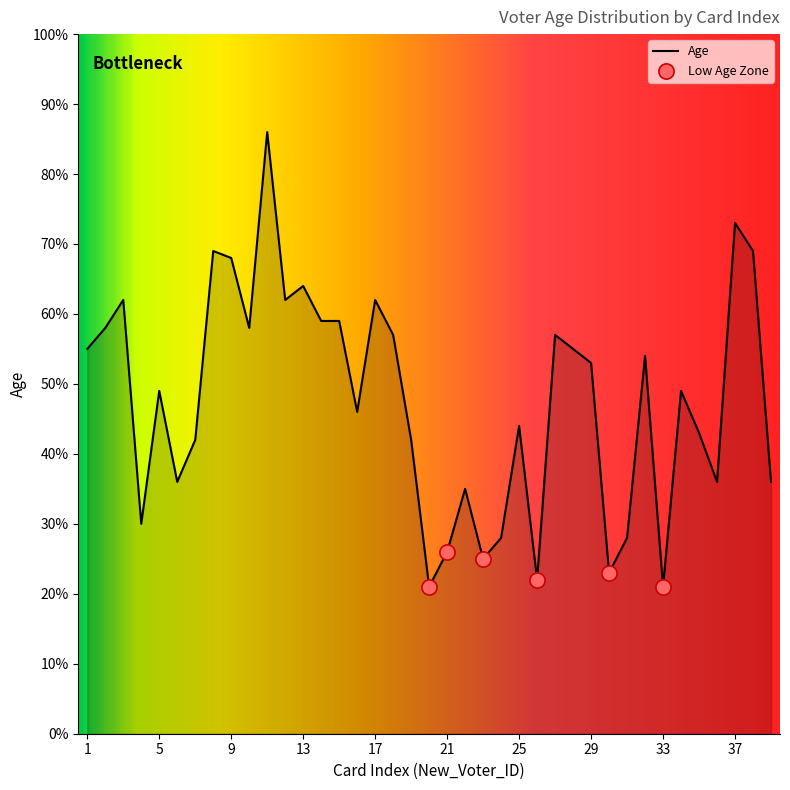

What is the maximum value shown in the chart?

86